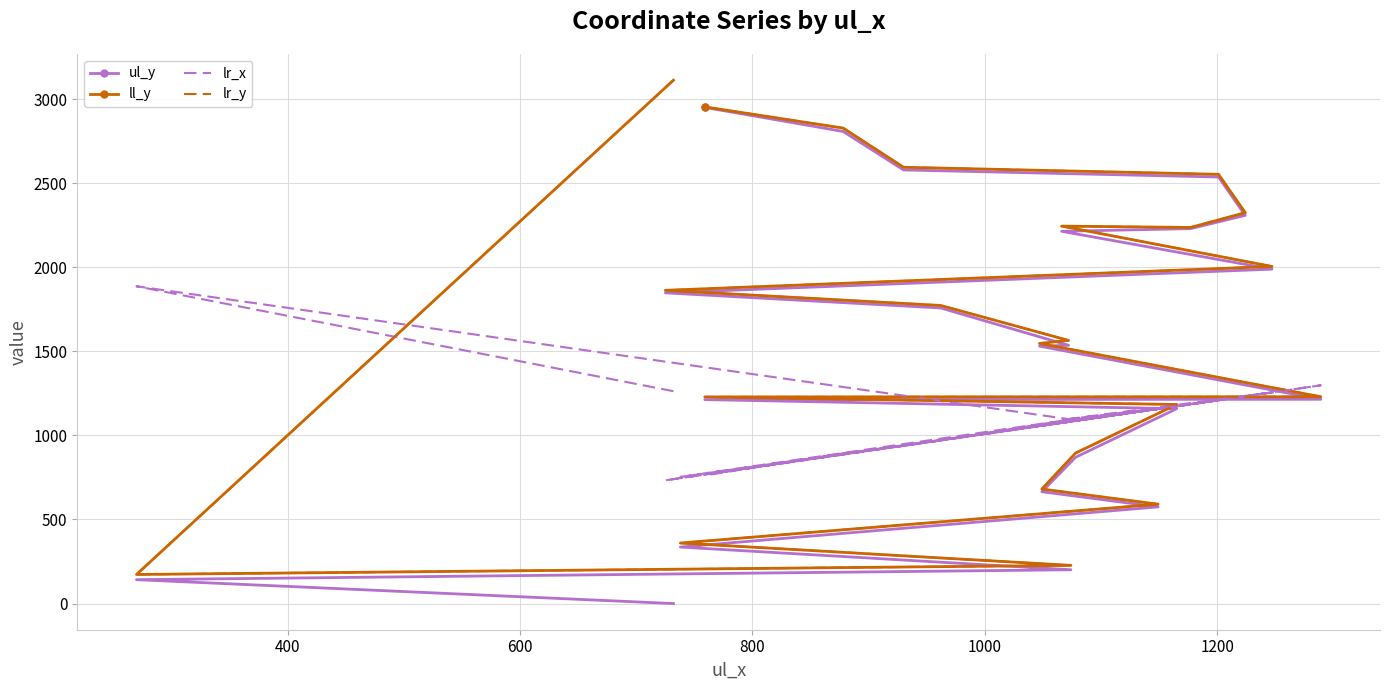

At how many categories does at least one series exceed 2499?

5